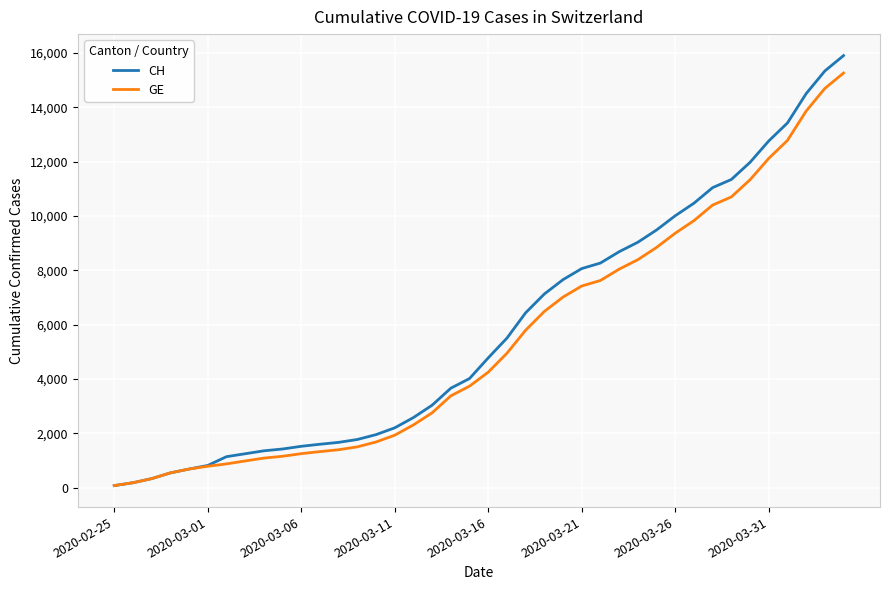

Which series has the widest spread of values?

CH